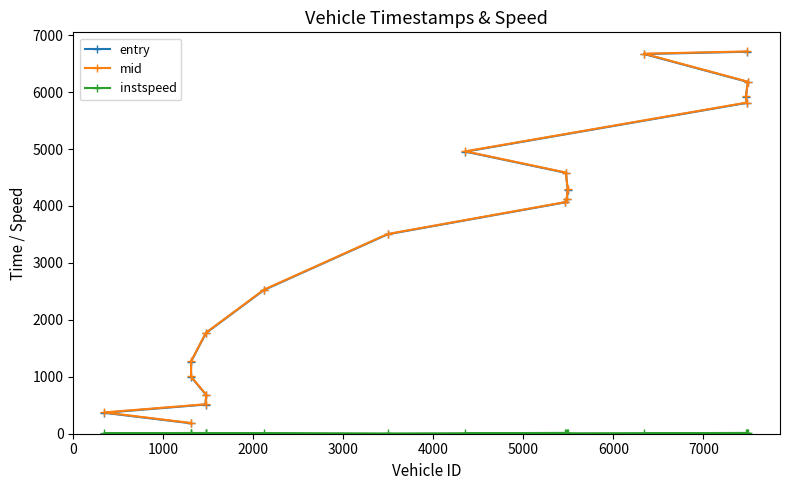

What is the minimum value for entry?

183.6